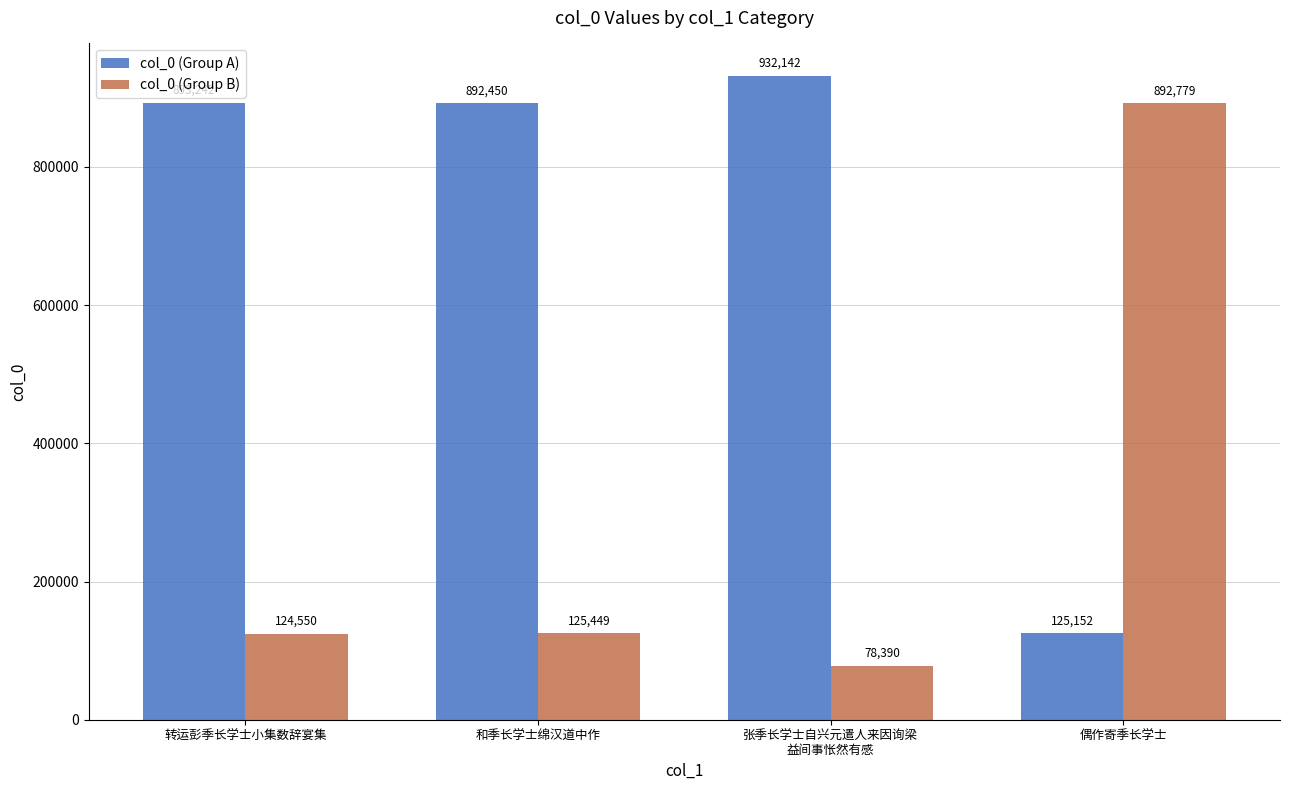

What are all the series names shown in the legend?

col_0 (Group A), col_0 (Group B)